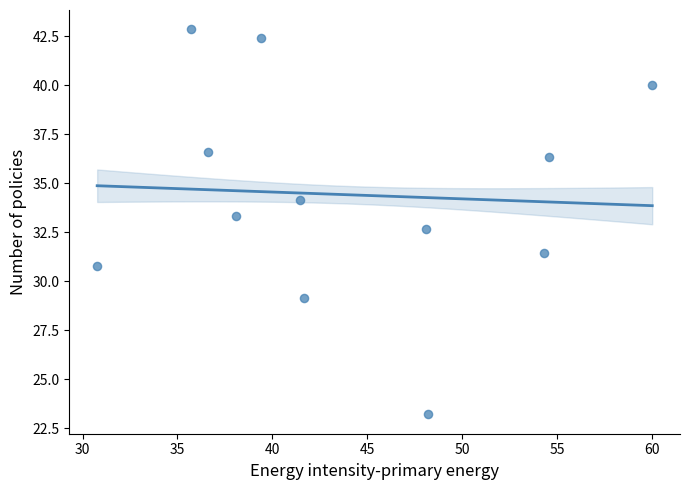

What is the range of Y values (max minus min)?

19.6